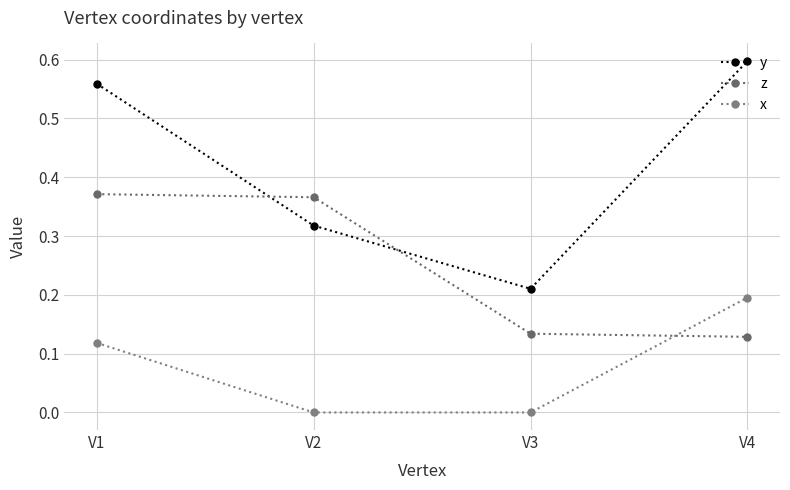

How many lines are shown in the chart?

3